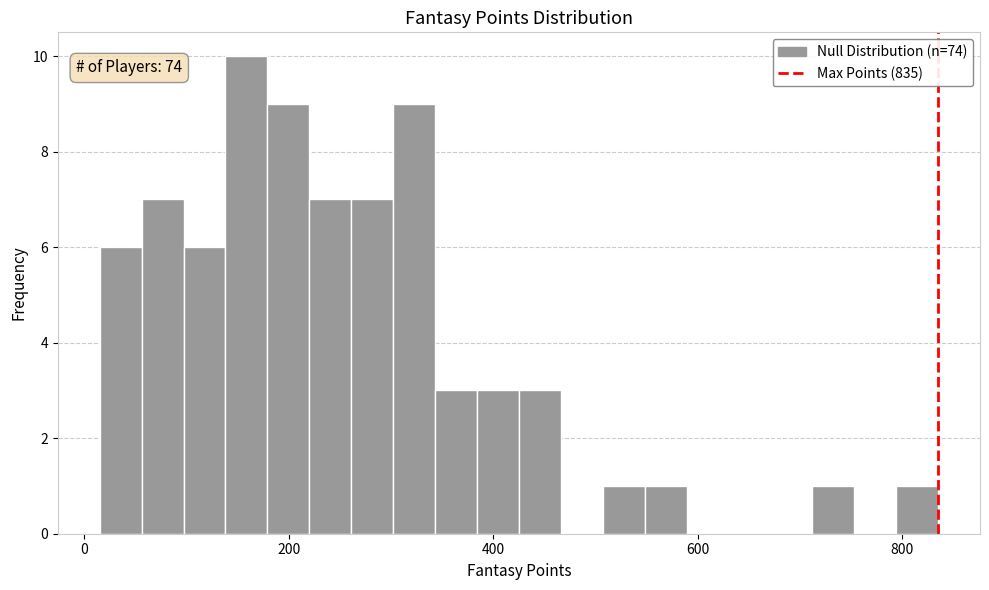

Around what value on the x-axis is the tallest bar? Give the approximate position of its centre, as read against the axis.

160